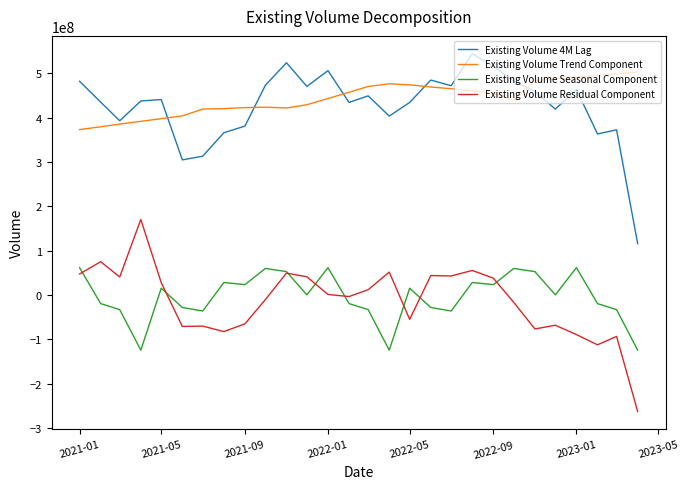

What is the highest value of the Existing Volume Seasonal Component series?

61616933.3